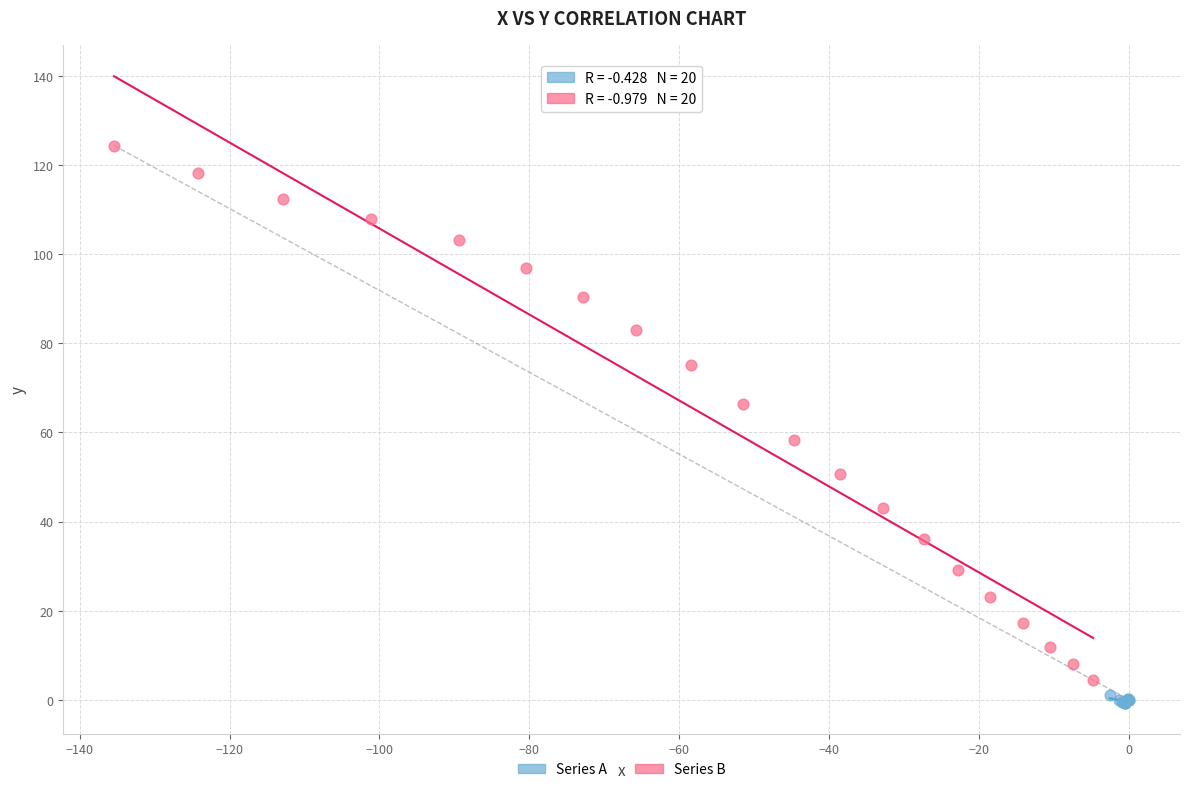

Which series reaches the maximum Y coordinate?

Series B